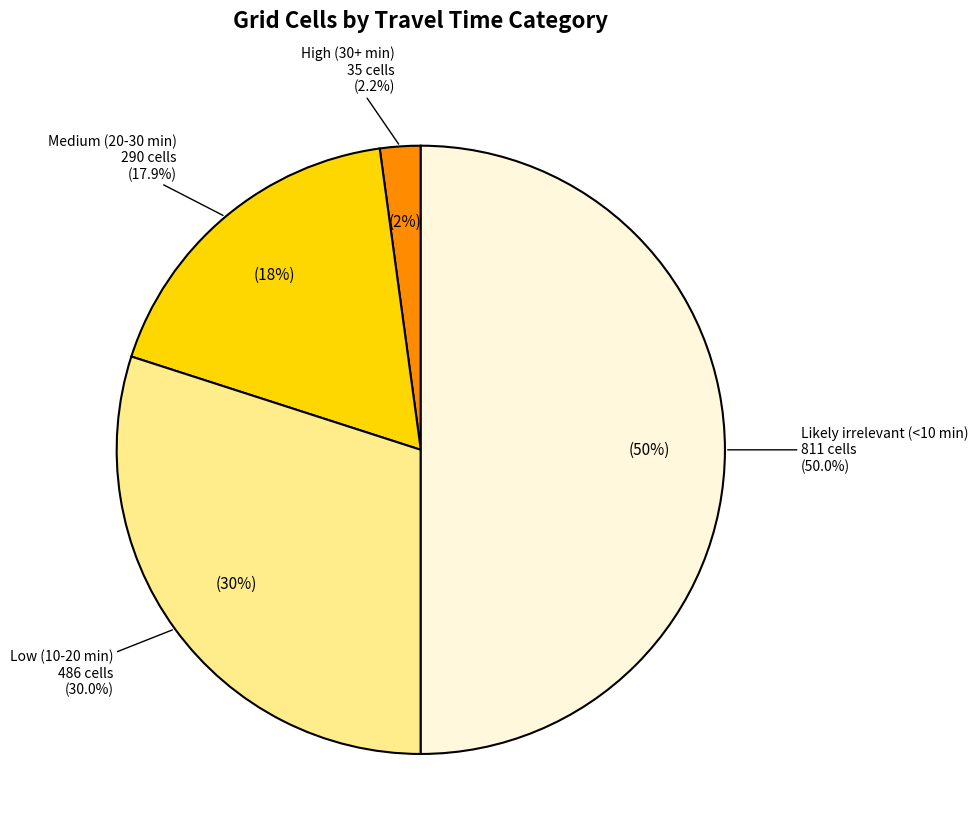

Which has a higher value, Medium (20-30 min) or Low (10-20 min)?

Low (10-20 min)